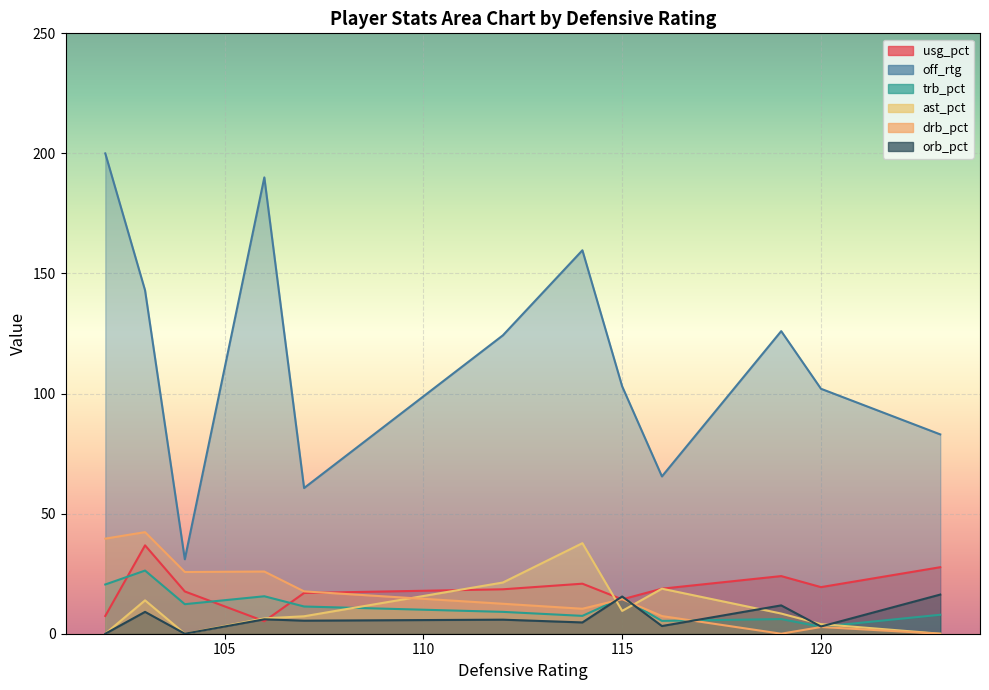

True or false: orb_pct and off_rtg intersect in this chart.

False